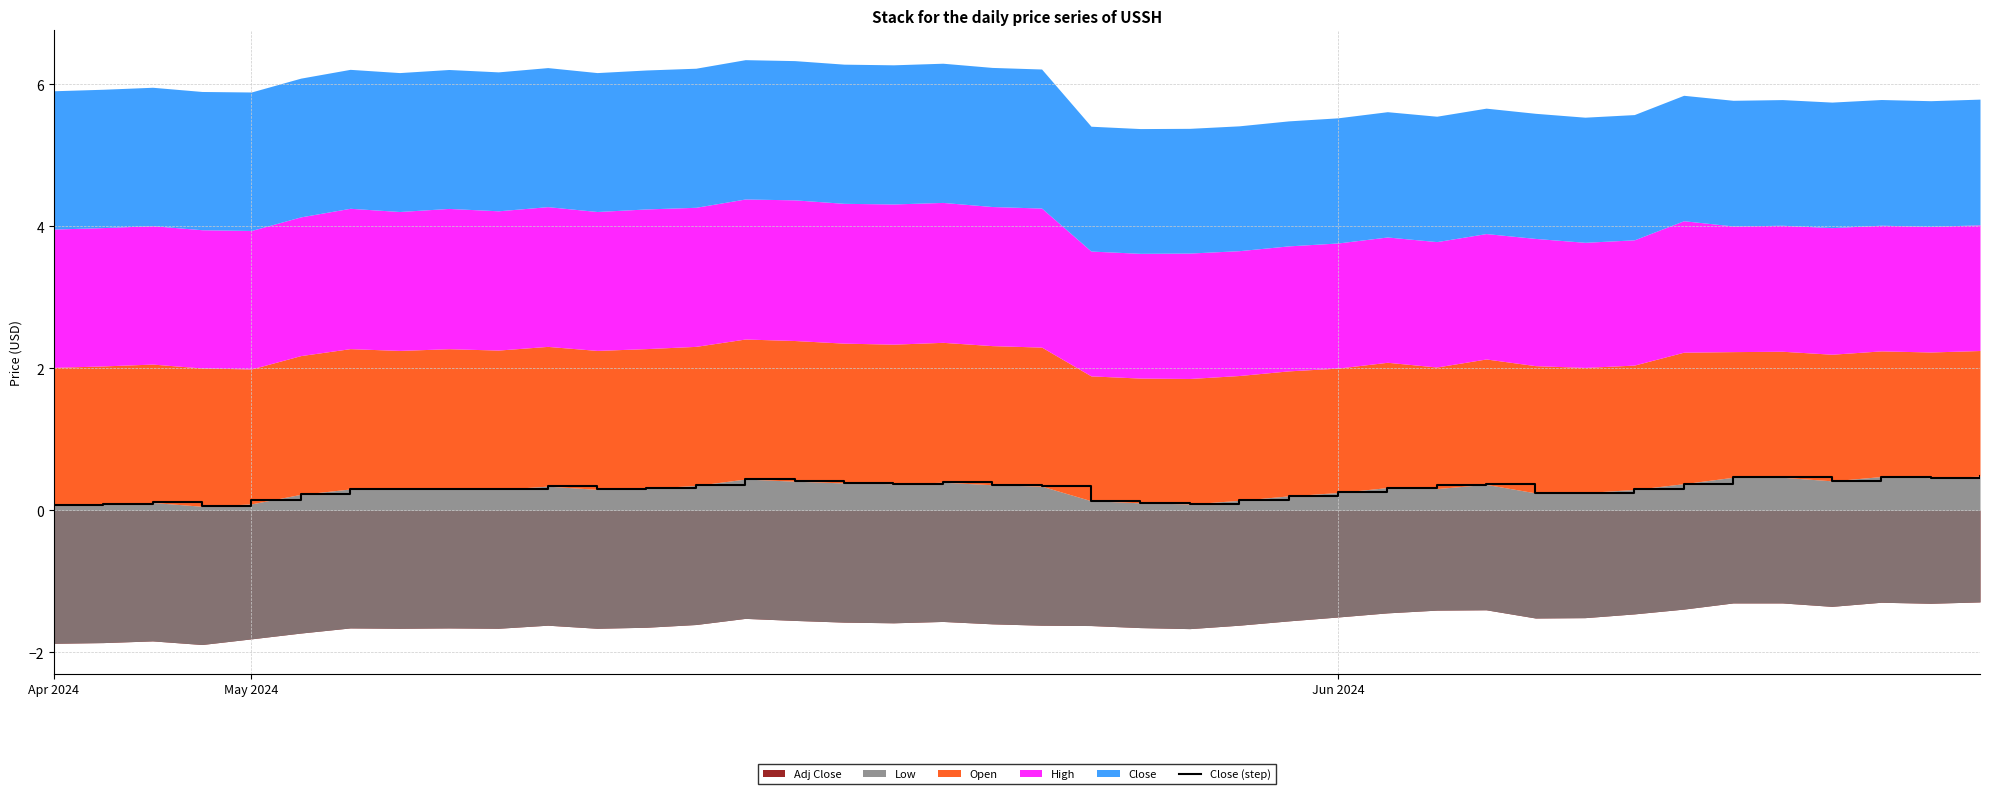

How many interior local valleys (lower than both neighbors) does the data have?

9